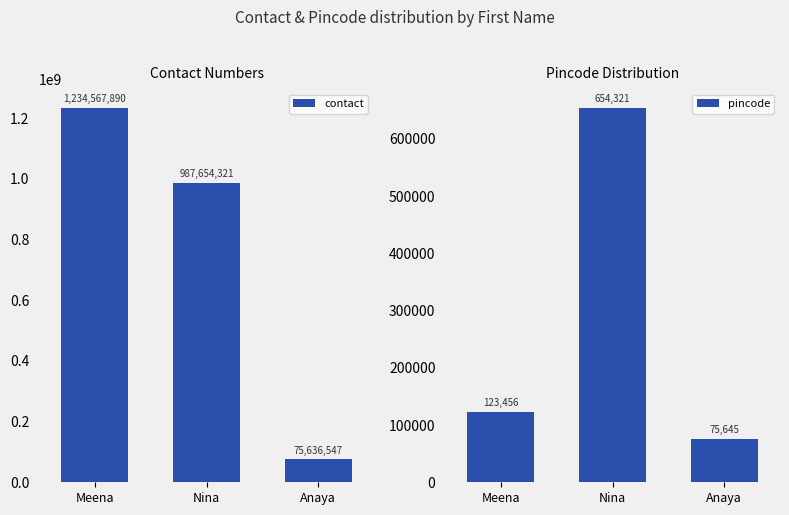

What is the label of the 3rd bar from the right?

Meena